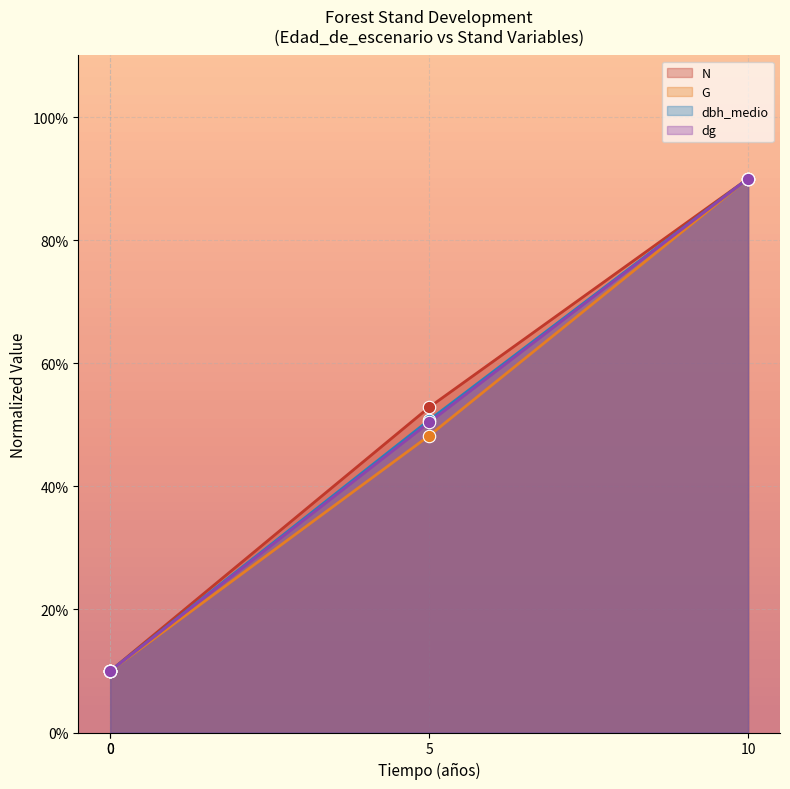

Is the value of dg at 5 greater than the value of G at 10?

No